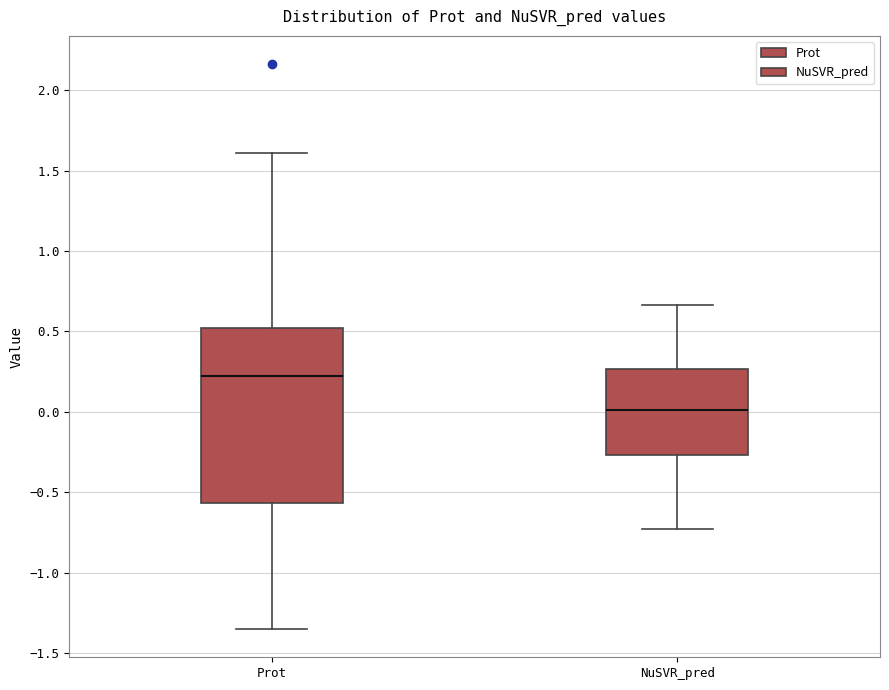

Which box has the lowest median line?

NuSVR_pred